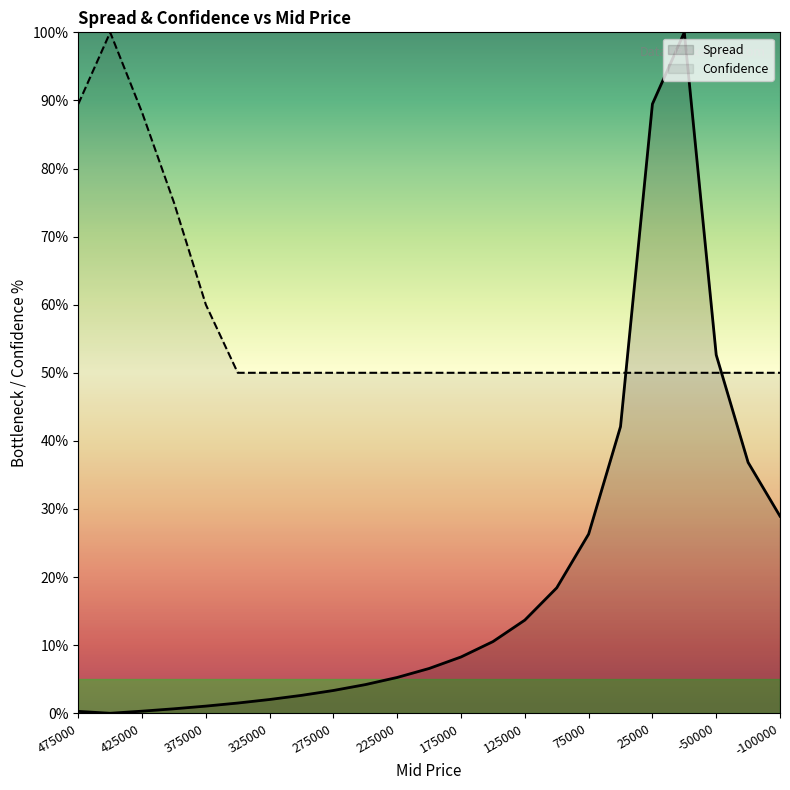

What is the spread (max minus min) of values at 225000?

44.7